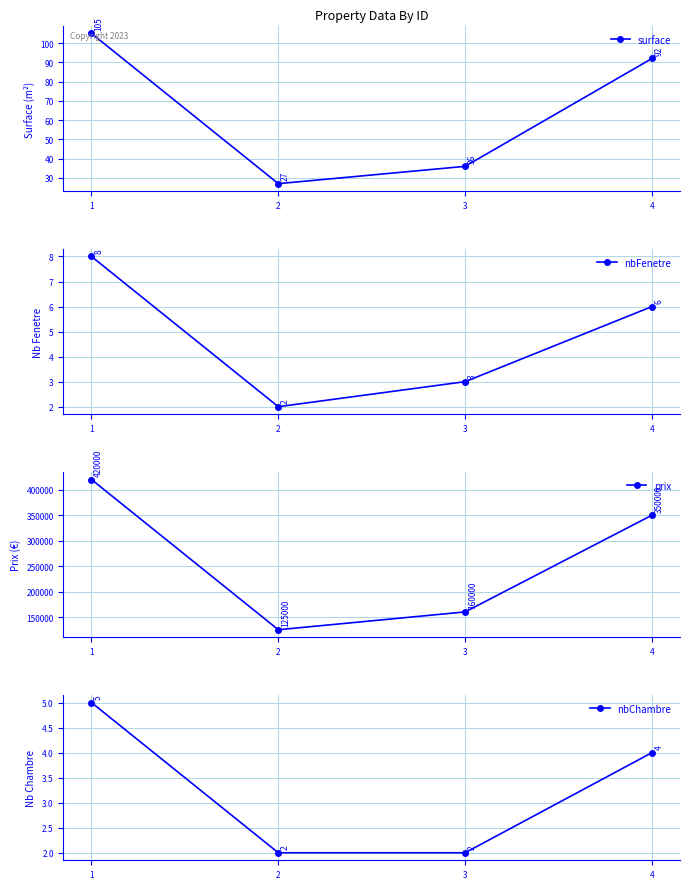

What is the total value across all series at 4?

350102